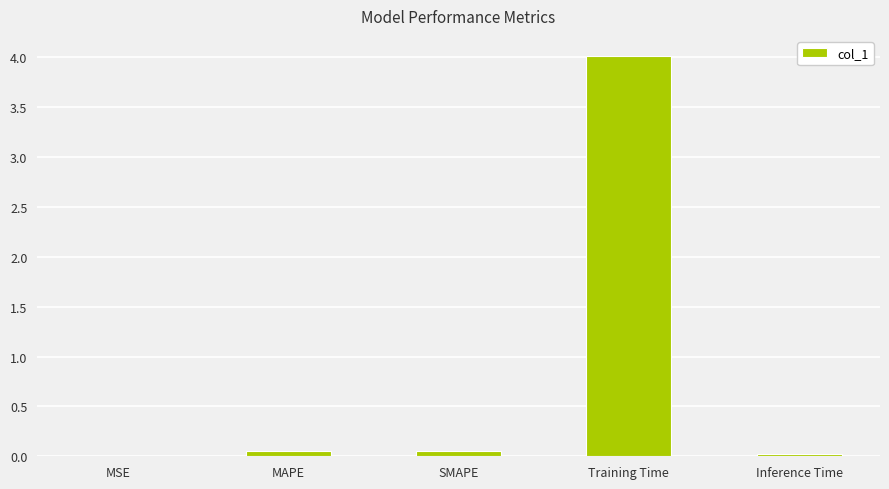

What is the maximum value shown in the chart?

4.0